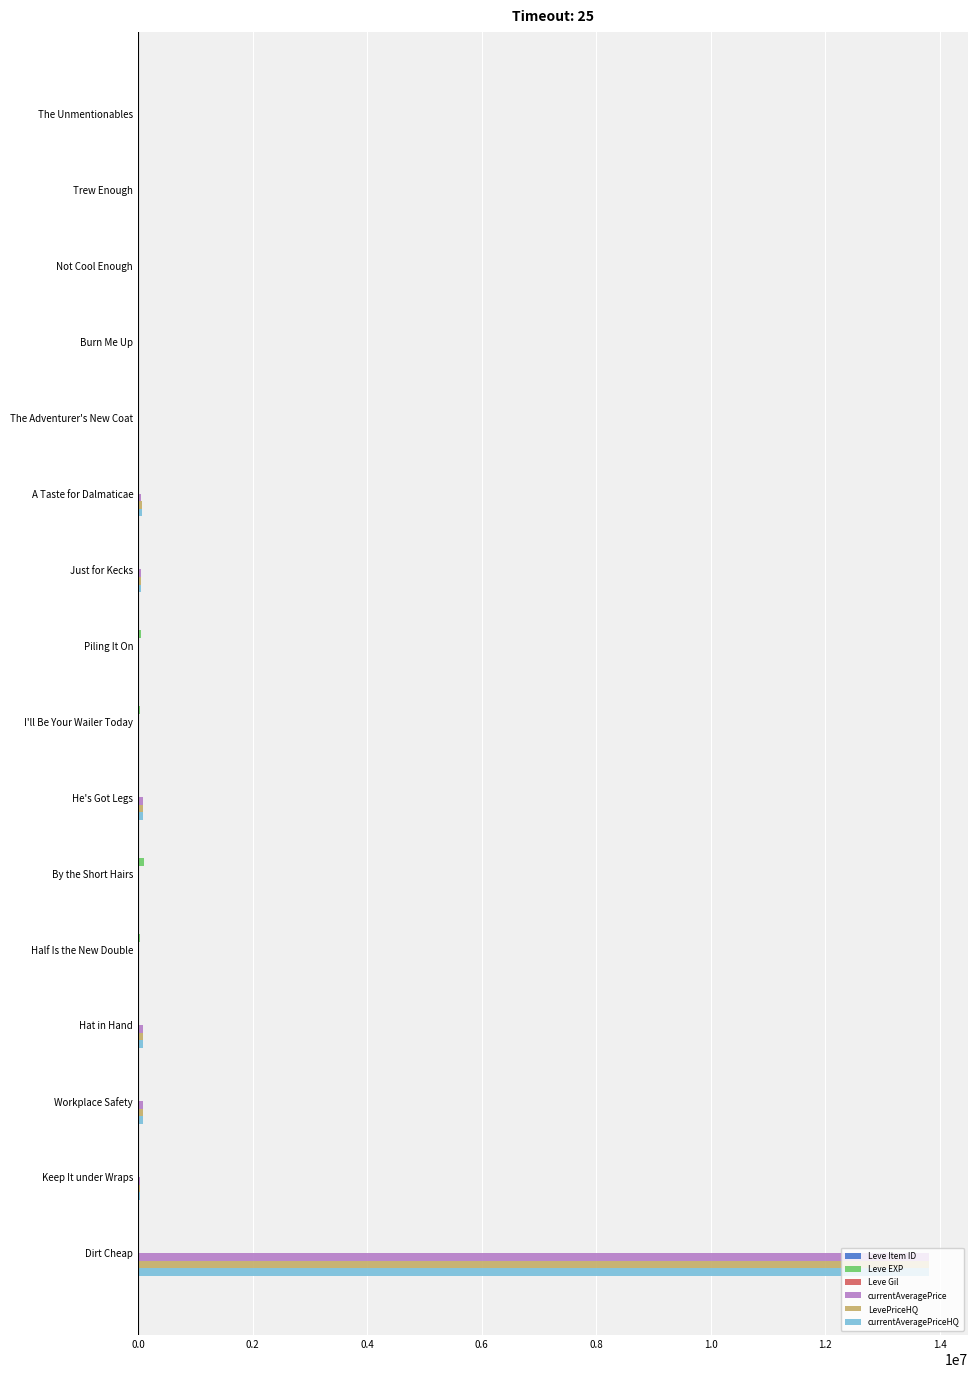

What is the average value of the currentAveragePrice series?

891742